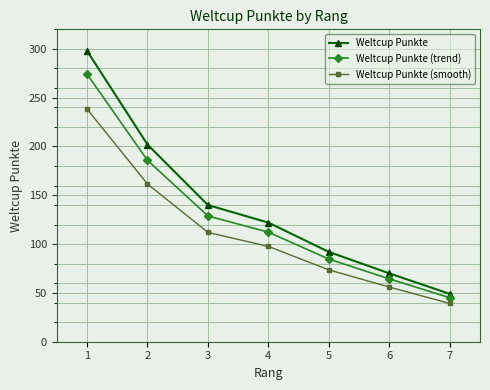

How many data points does each series have?

7